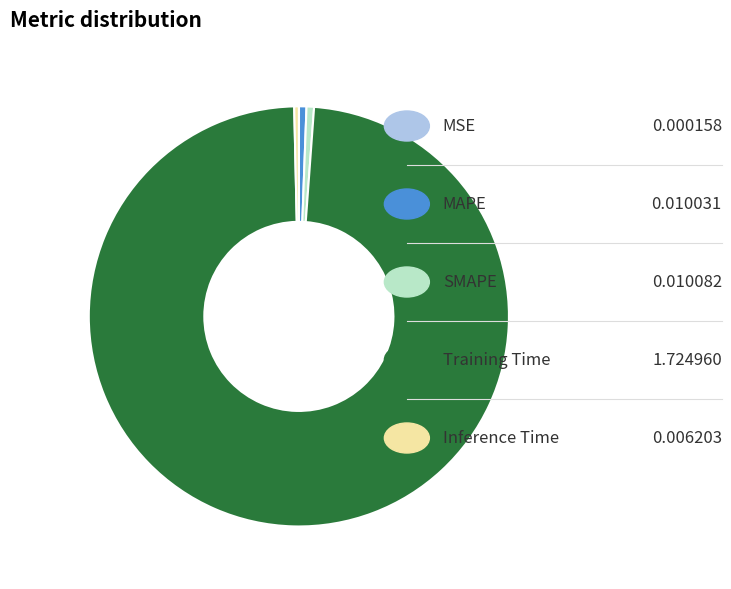

Is there any slice that represents more than half of the pie?

Yes